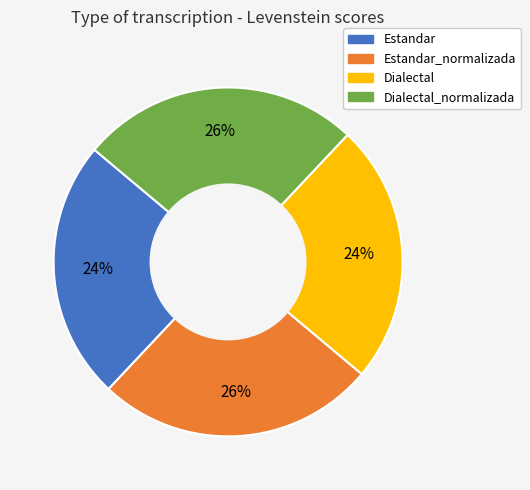

Is there any slice that represents more than half of the pie?

No